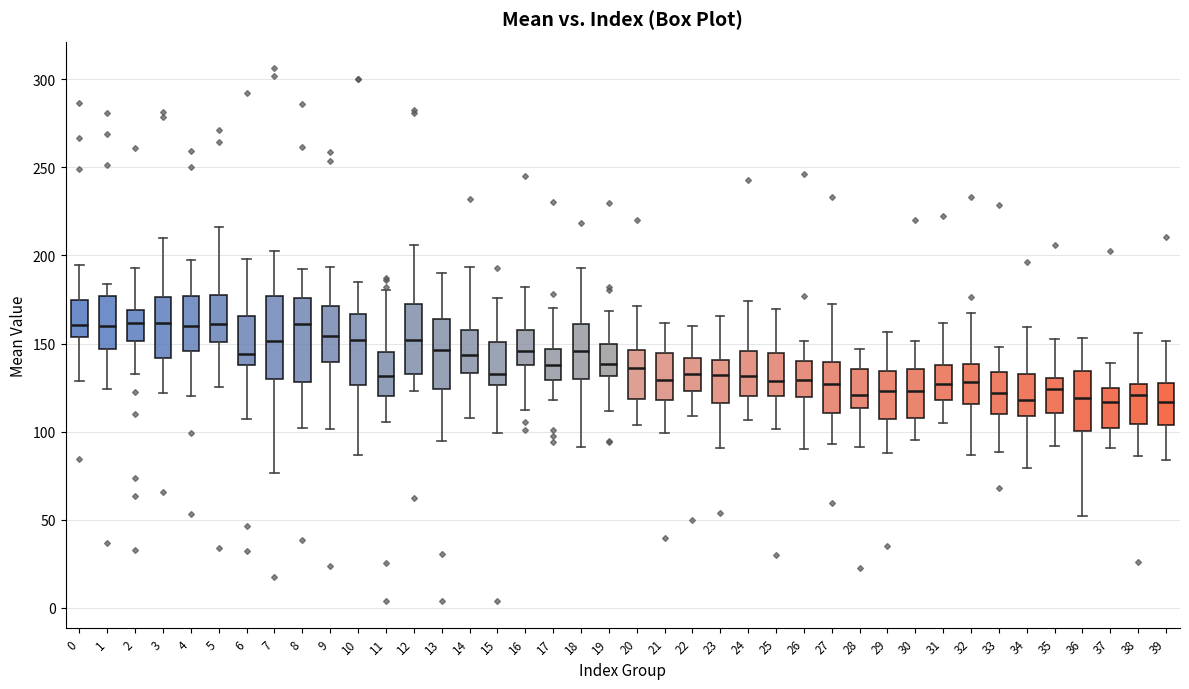

Reading left to right, read every box against the y-axis: the position of its median line, the range the box covers, and the ends of its whiskers. The values are not printed on the chart, so give them approximately, as read against the axis.

0: median 160, box 155 to 175, whiskers 130 to 195
1: median 160, box 145 to 175, whiskers 125 to 185
2: median 160, box 150 to 170, whiskers 135 to 195
3: median 160, box 140 to 175, whiskers 120 to 210
4: median 160, box 145 to 175, whiskers 120 to 200
5: median 160, box 150 to 180, whiskers 125 to 215
6: median 145, box 140 to 165, whiskers 105 to 200
7: median 150, box 130 to 175, whiskers 75 to 205
8: median 160, box 130 to 175, whiskers 100 to 190
9: median 155, box 140 to 170, whiskers 100 to 195
10: median 150, box 125 to 165, whiskers 85 to 185
11: median 130, box 120 to 145, whiskers 105 to 180
12: median 150, box 135 to 175, whiskers 125 to 205
13: median 145, box 125 to 165, whiskers 95 to 190
14: median 145, box 135 to 160, whiskers 110 to 195
15: median 135, box 125 to 150, whiskers 100 to 175
16: median 145, box 140 to 160, whiskers 110 to 180
17: median 140, box 130 to 145, whiskers 120 to 170
18: median 145, box 130 to 160, whiskers 90 to 195
19: median 140, box 130 to 150, whiskers 110 to 170
20: median 135, box 120 to 145, whiskers 105 to 170
21: median 130, box 120 to 145, whiskers 100 to 160
22: median 135, box 125 to 140, whiskers 110 to 160
23: median 130, box 115 to 140, whiskers 90 to 165
24: median 130, box 120 to 145, whiskers 105 to 175
25: median 130, box 120 to 145, whiskers 100 to 170
26: median 130, box 120 to 140, whiskers 90 to 150
27: median 125, box 110 to 140, whiskers 95 to 175
28: median 120, box 115 to 135, whiskers 90 to 145
29: median 125, box 105 to 135, whiskers 90 to 155
30: median 125, box 110 to 135, whiskers 95 to 150
31: median 125, box 120 to 140, whiskers 105 to 160
32: median 130, box 115 to 140, whiskers 85 to 165
33: median 120, box 110 to 135, whiskers 90 to 150
34: median 120, box 110 to 135, whiskers 80 to 160
35: median 125, box 110 to 130, whiskers 90 to 150
36: median 120, box 100 to 135, whiskers 50 to 155
37: median 115, box 100 to 125, whiskers 90 to 140
38: median 120, box 105 to 125, whiskers 85 to 155
39: median 115, box 105 to 130, whiskers 85 to 150